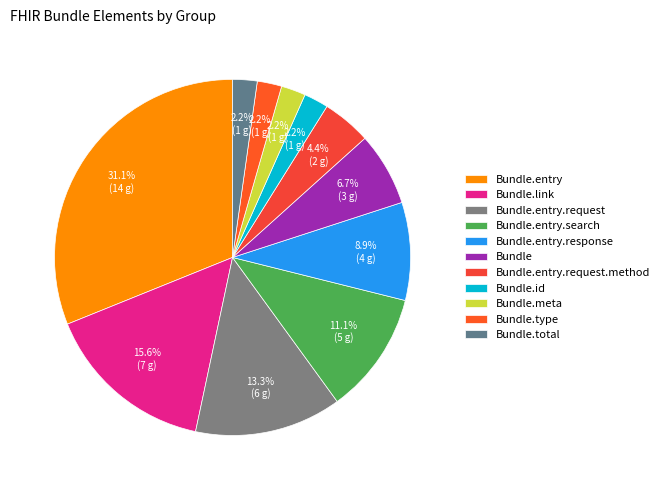

Which slice is the largest?

Bundle.entry